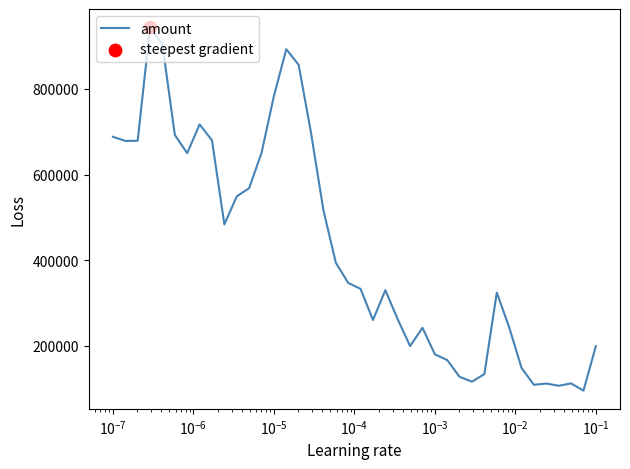

What is the smallest value displayed?

95335.7